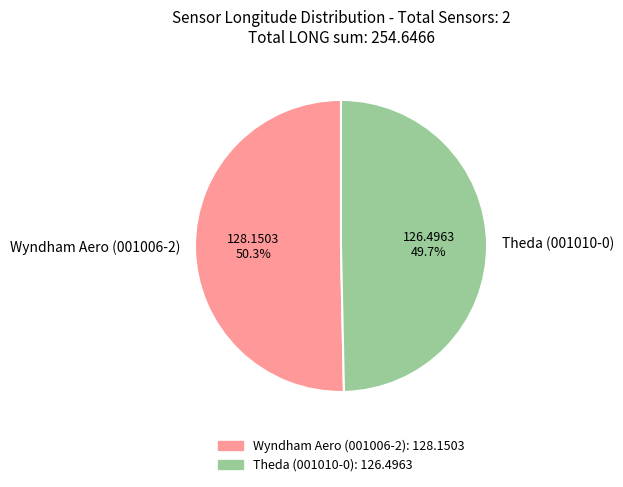

What percentage do Wyndham Aero (001006-2) and Theda (001010-0) together represent?

100.0%